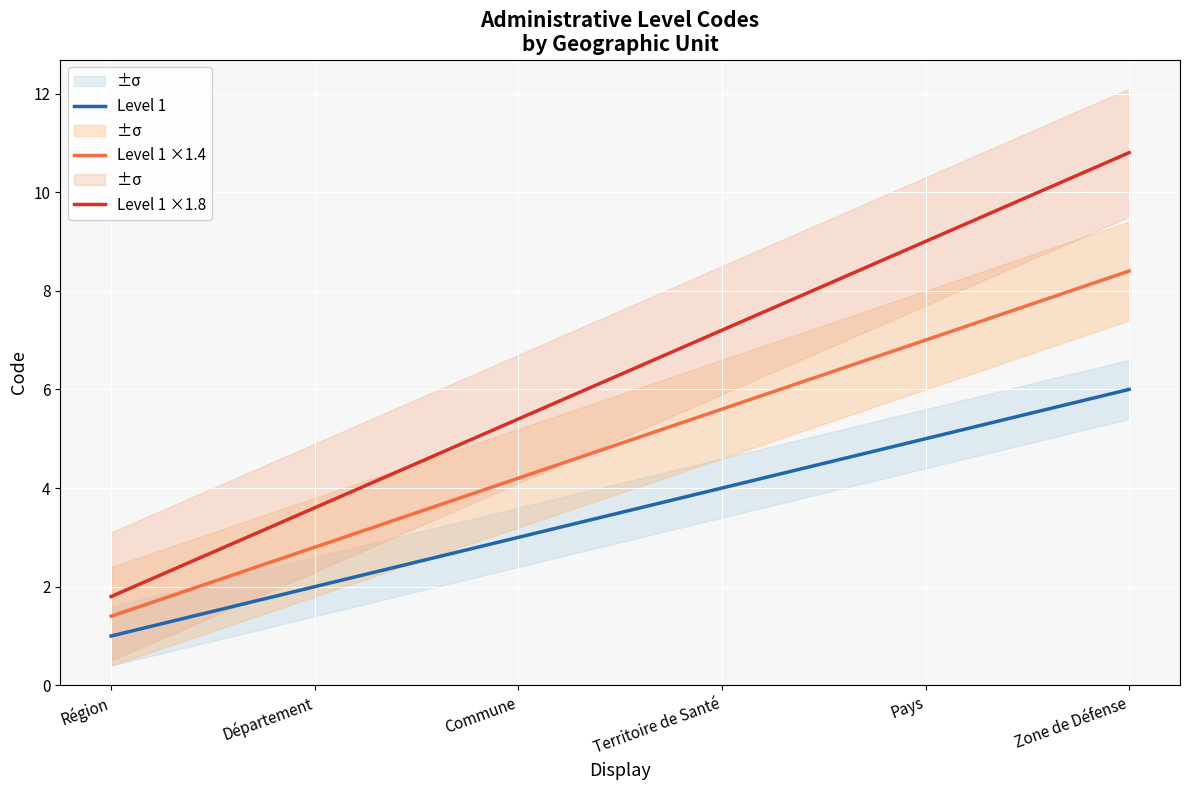

Reading left to right, list all the values displayed in this chart.

Level 1: 1.0	2.0	3.0	4.0	5.0	6.0
Level 1 ×1.4: 1.4	2.8	4.2	5.6	7.0	8.4
Level 1 ×1.8: 1.8	3.6	5.4	7.2	9.0	10.8